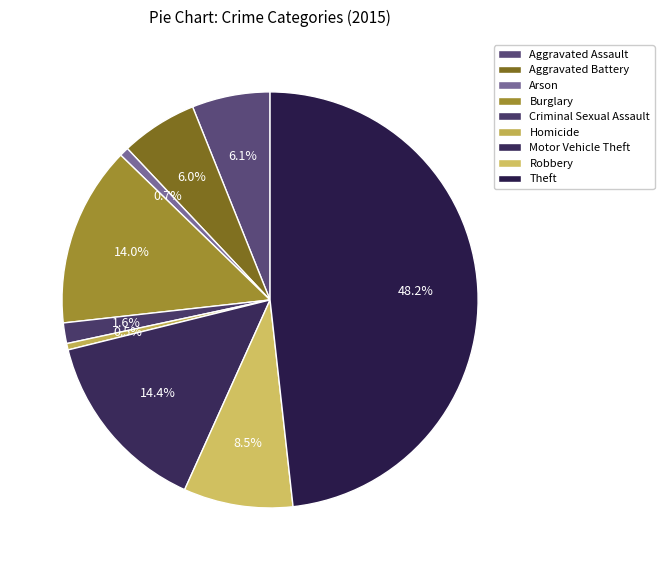

Rank the categories by value from lowest to highest.

Homicide, Arson, Criminal Sexual Assault, Aggravated Battery, Aggravated Assault, Robbery, Burglary, Motor Vehicle Theft, Theft